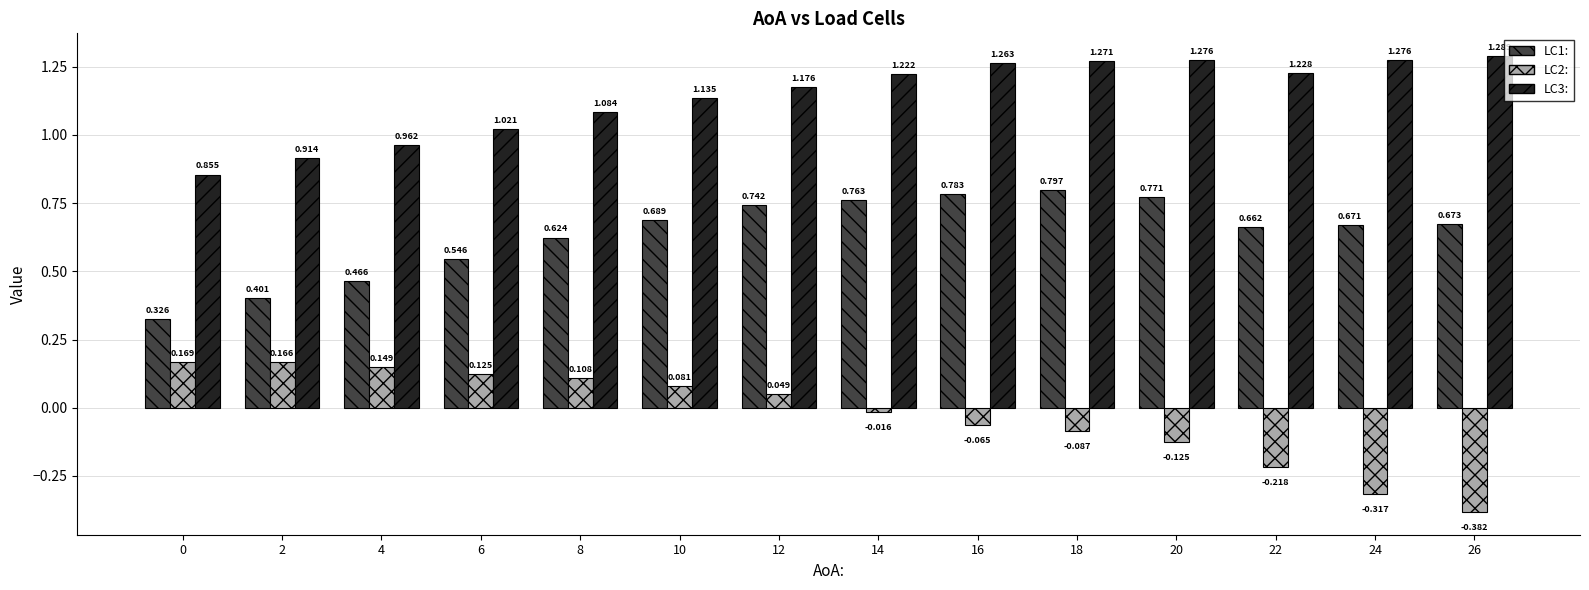

Does the chart contain any negative values?

Yes